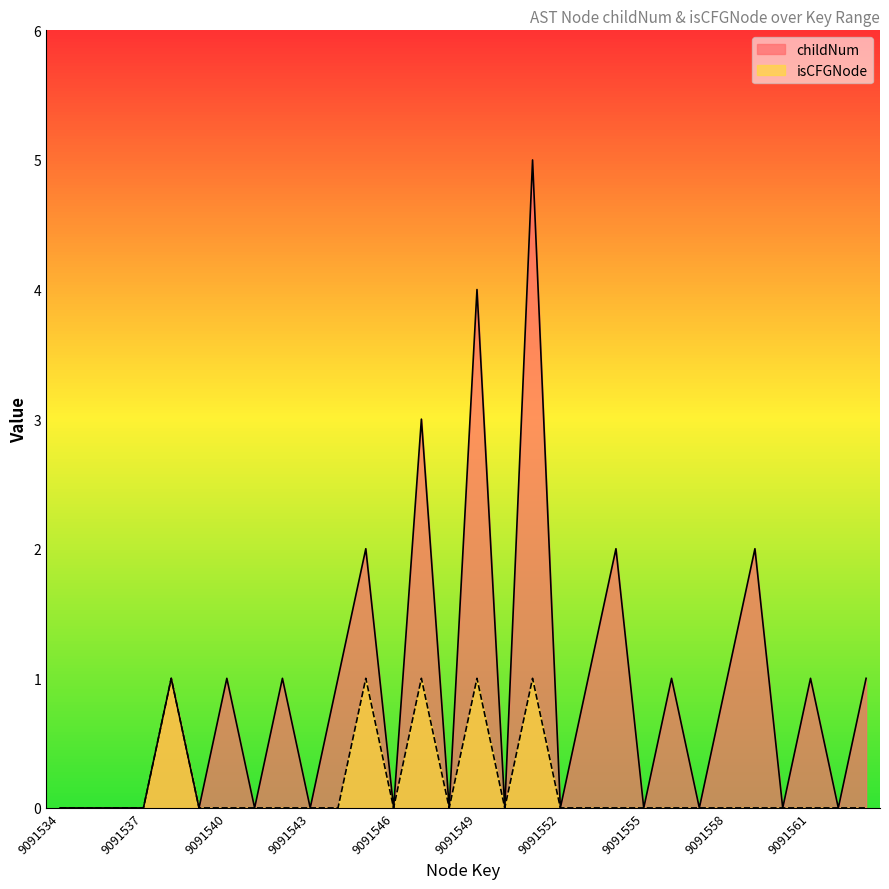

What is the value of the childNum point at the 28th from the left?

1